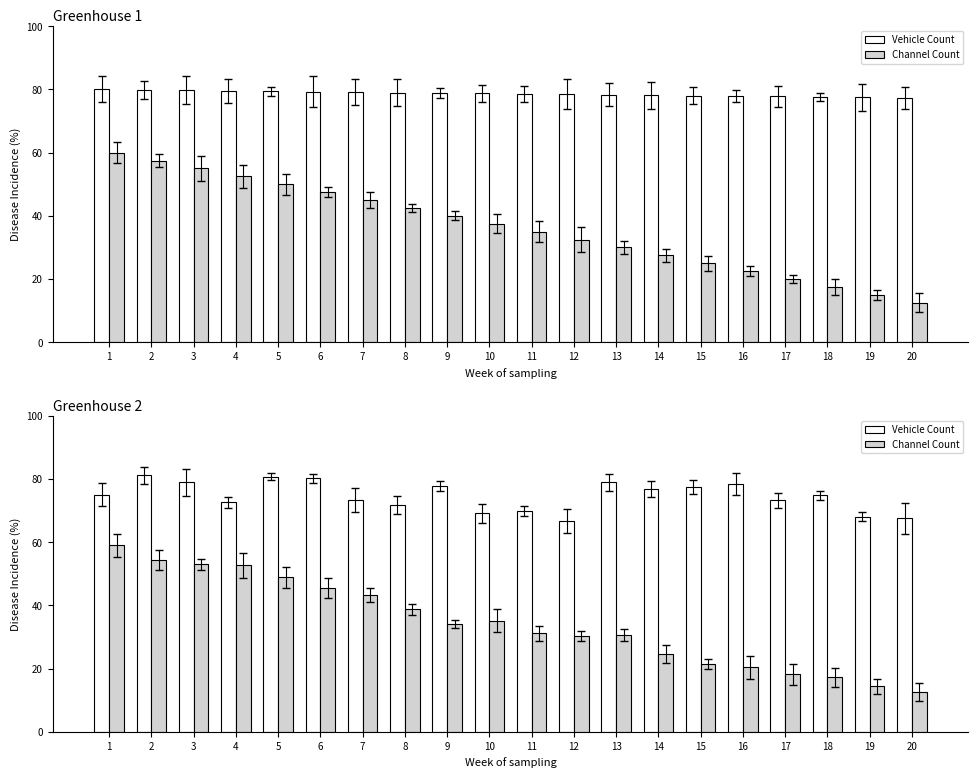

Rank the series at 11 from highest to lowest value.

Vehicle Count, Channel Count